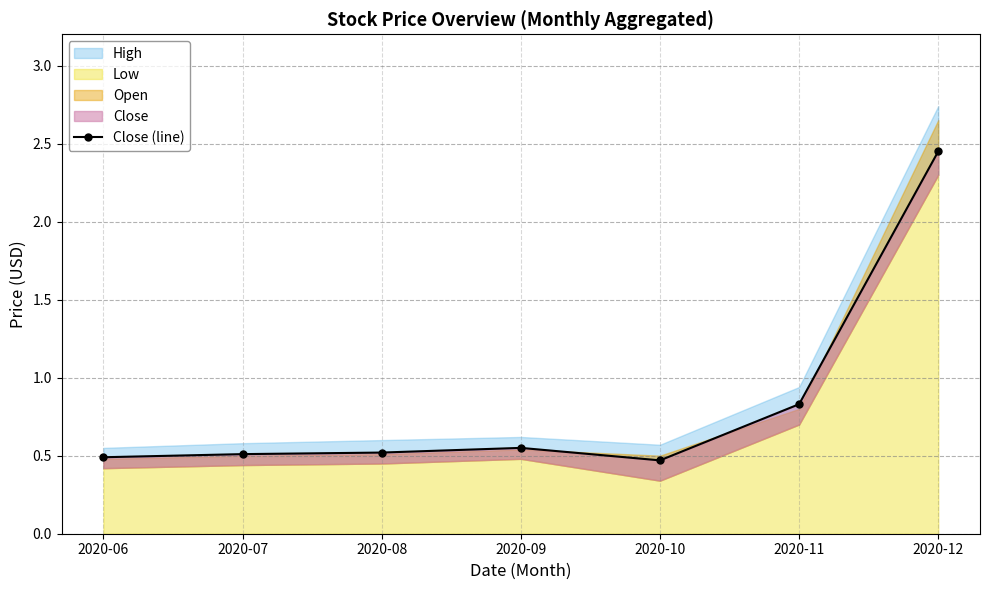

At which label is the value closest to 1?

2020-11